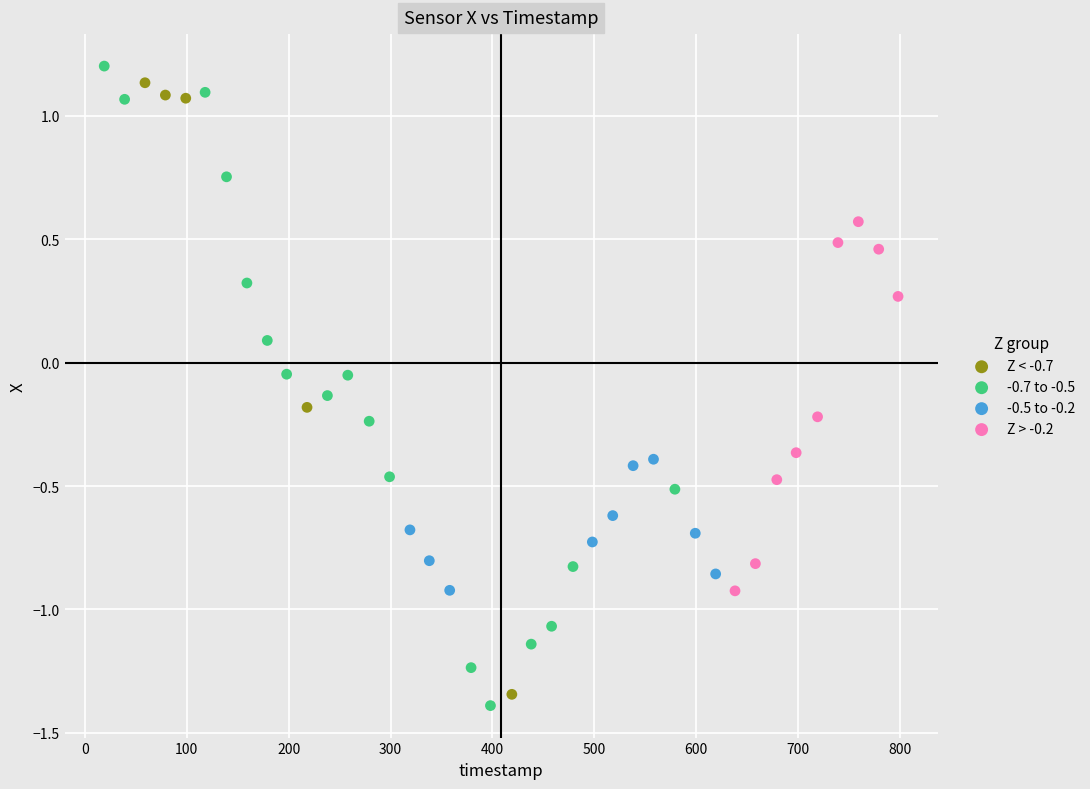

What are all the series names shown in the legend?

Z < -0.7, -0.7 to -0.5, -0.5 to -0.2, Z > -0.2